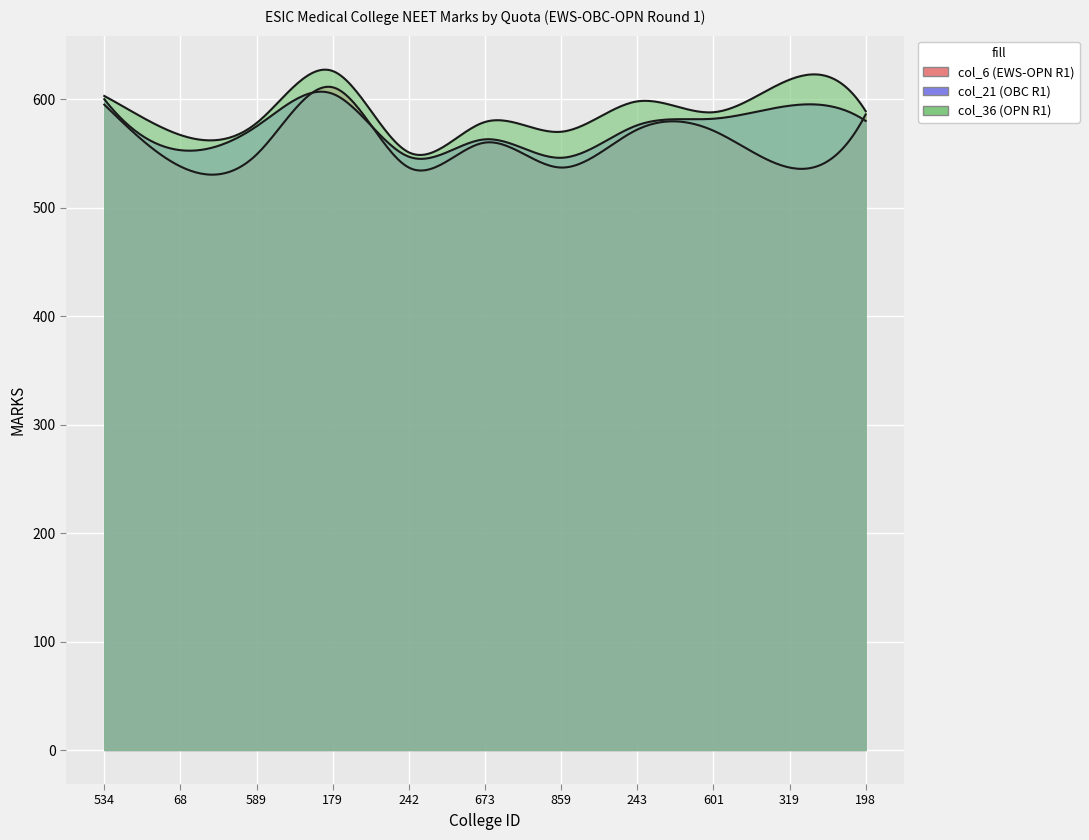

At which category is the sum across all series the highest?

179